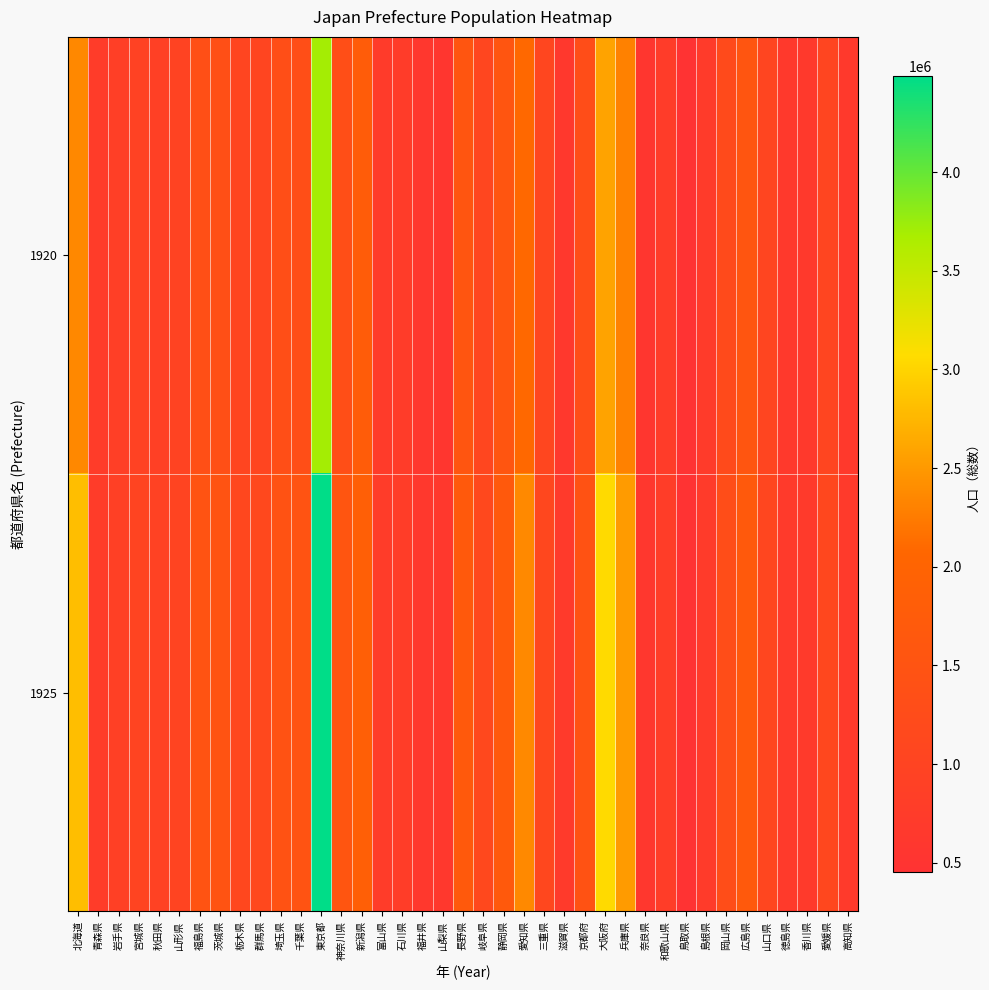

Reading left to right, extract all data points from this chart.

1920: 北海道=2359183	青森県=756454	岩手県=845540	宮城県=961768	秋田県=898537	山形県=968925	福島県=1362750	茨城県=1350400	栃木県=1046479	群馬県=1052610	埼玉県=1319533	千葉県=1336155	東京都=3699428	神奈川県=1323390	新潟県=1776474	富山県=724276	石川県=747360	福井県=599155	山梨県=583453	長野県=1562722	岐阜県=1070407	静岡県=1550387	愛知県=2089762	三重県=1069270	滋賀県=651050	京都府=1287147	大阪府=2587847	兵庫県=2301799	奈良県=564607	和歌山県=750411	鳥取県=454675	島根県=714712	岡山県=1217698	広島県=1541905	山口県=1041013	徳島県=670212	香川県=677852	愛媛県=1046720	高知県=670895
1925: 北海道=2812324	青森県=756329	岩手県=881116	宮城県=1009072	秋田県=949570	山形県=1013624	福島県=1476020	茨城県=1501311	栃木県=1094879	群馬県=1146773	埼玉県=1444878	千葉県=1483679	東京都=4485144	神奈川県=1557620	新潟県=1864762	富山県=766533	石川県=802571	福井県=629432	山梨県=623040	長野県=1667424	岐阜県=1146400	静岡県=1668154	愛知県=2366555	三重県=1116827	滋賀県=686471	京都府=1454197	大阪府=3059115	兵庫県=2520990	奈良県=614234	和歌山県=785488	鳥取県=461174	島根県=717397	岡山県=1289648	広島県=1659634	山口県=1085671	徳島県=703744	香川県=703892	愛媛県=1099300	高知県=694918